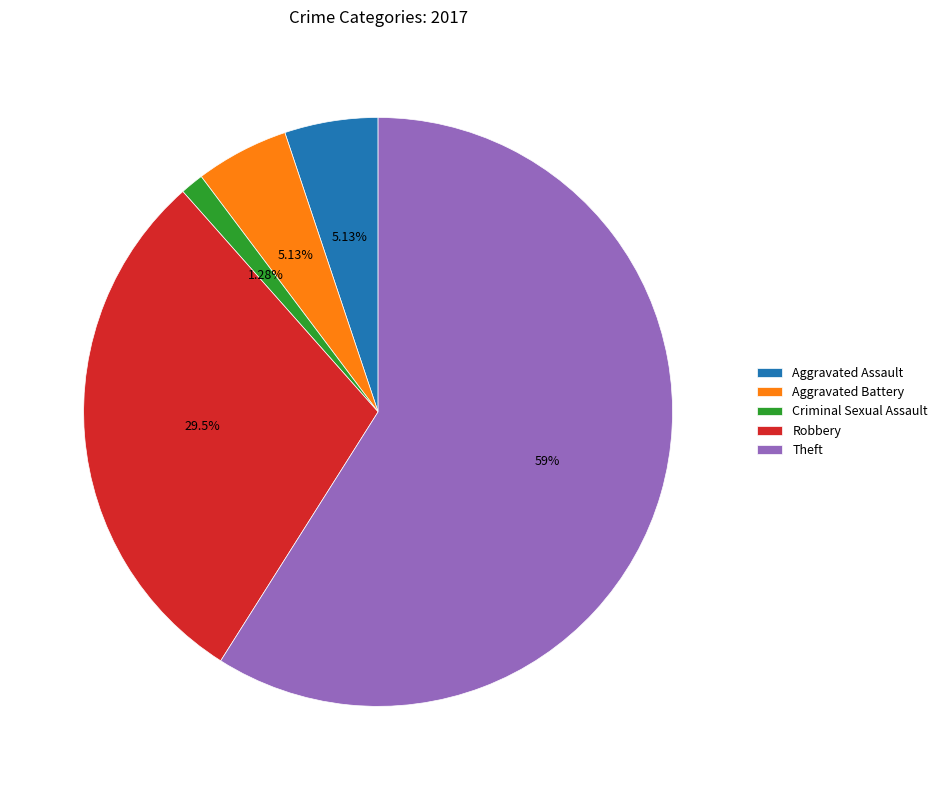

Is Aggravated Assault the majority of the pie?

No